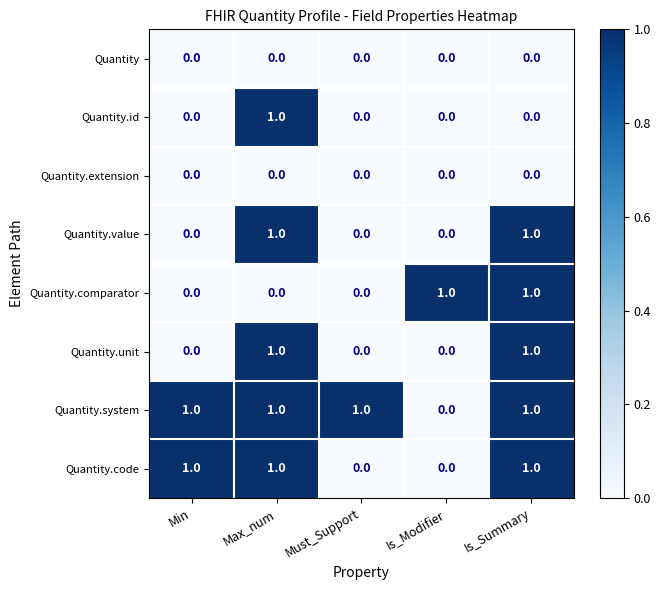

Which series has the largest total across all categories?

Quantity.system